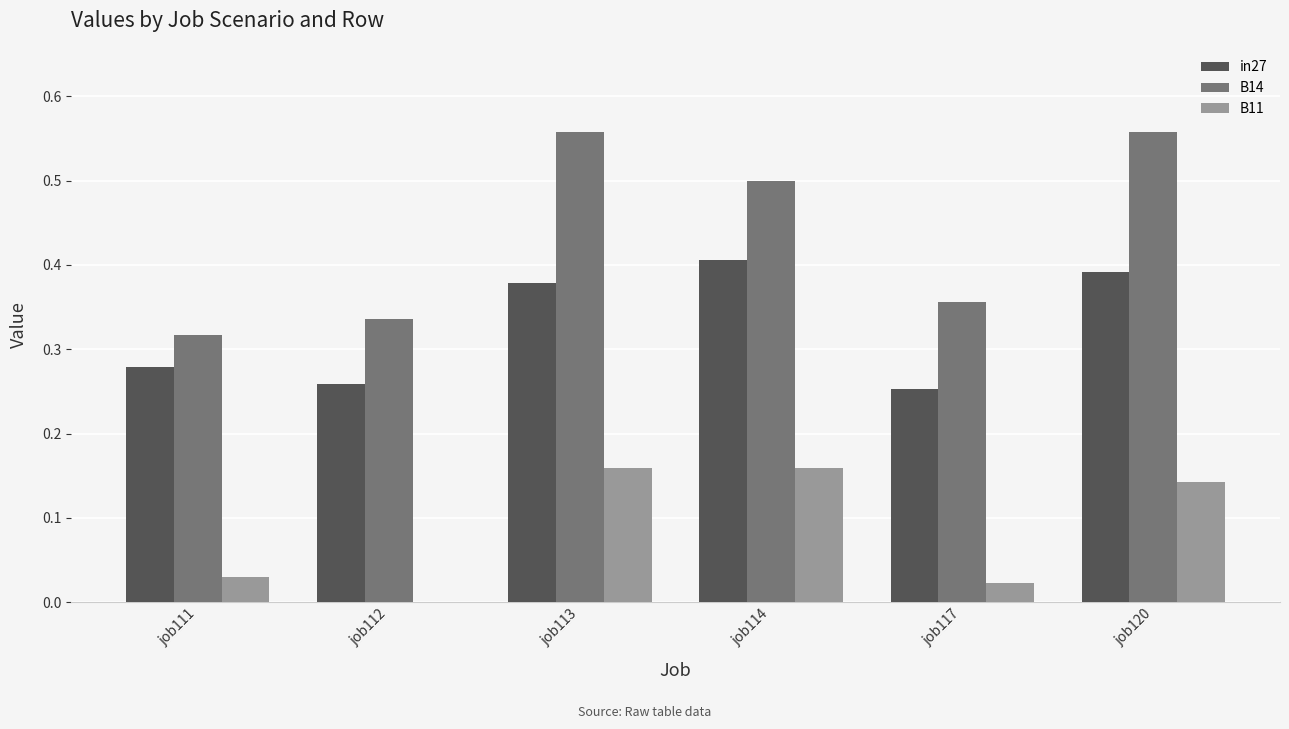

What are all the series names shown in the legend?

in27, B14, B11